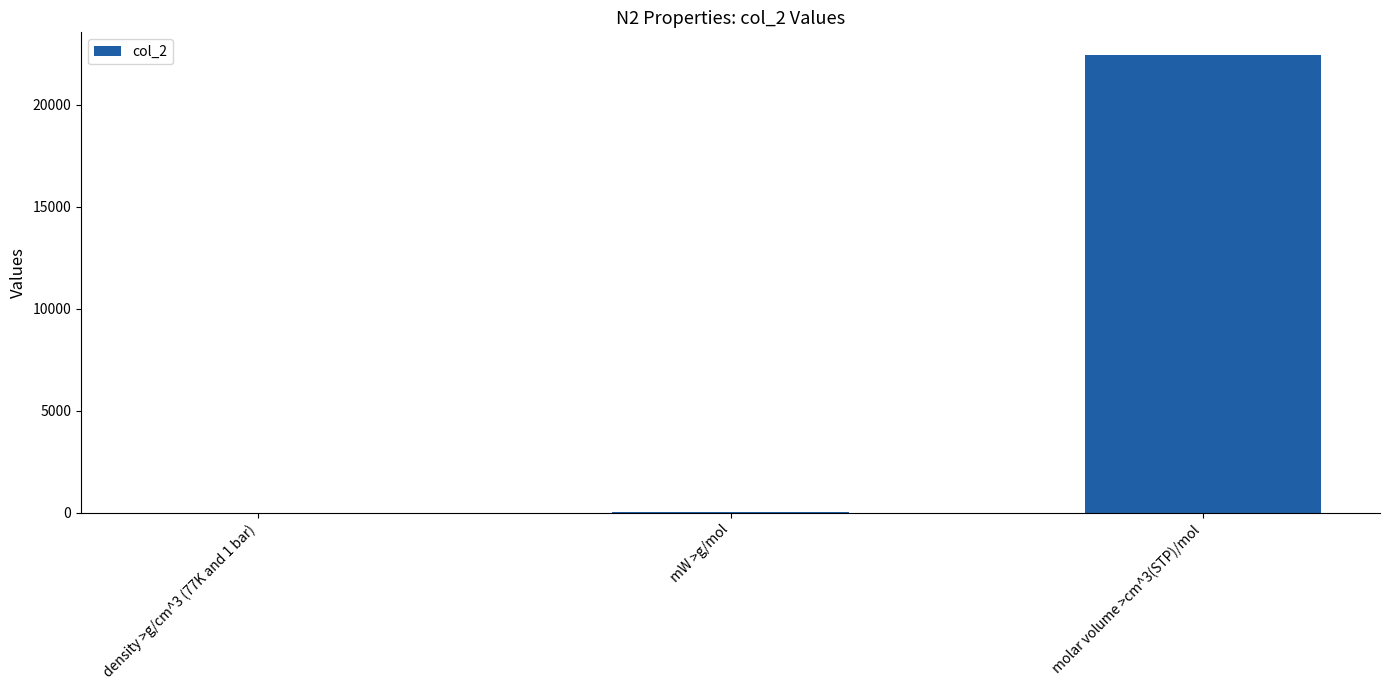

How many categories are shown in the chart?

3